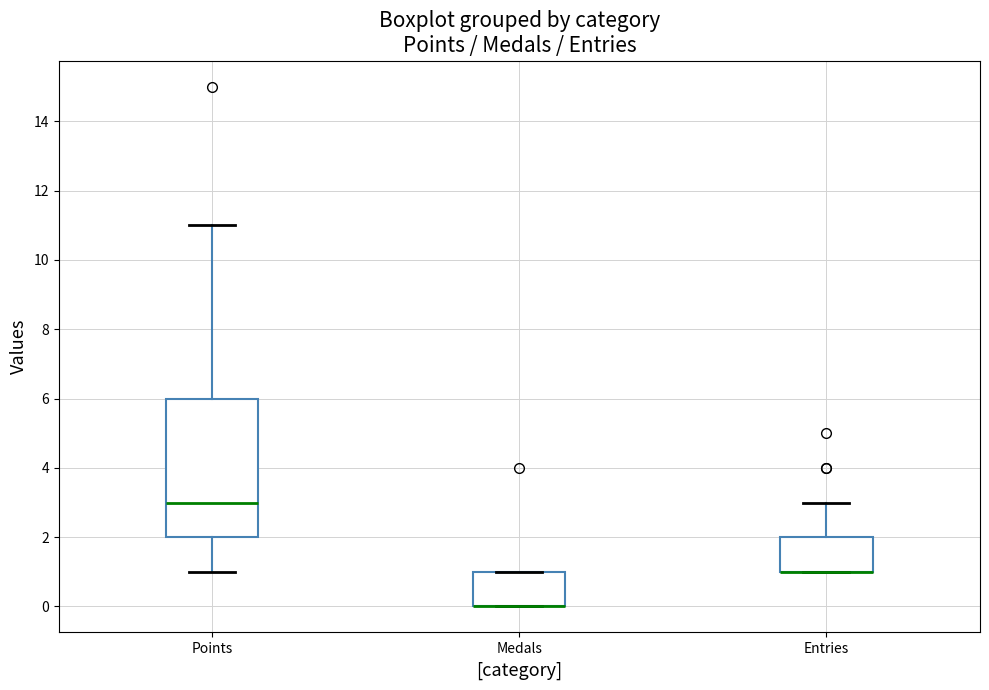

Where does the lower whisker of the box for Points end on the y-axis? The values are not printed on the chart, so give them approximately, as read against the axis.

1